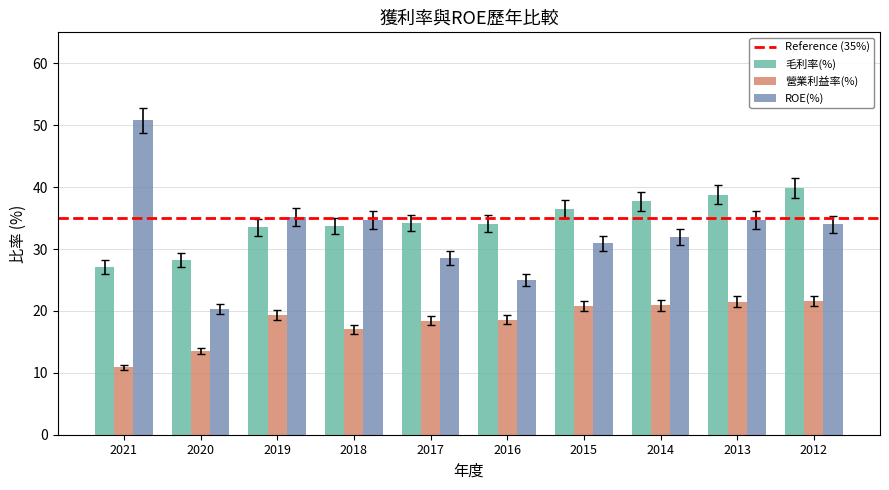

What is the difference between the maximum and minimum values in the ROE(%) series?

30.5